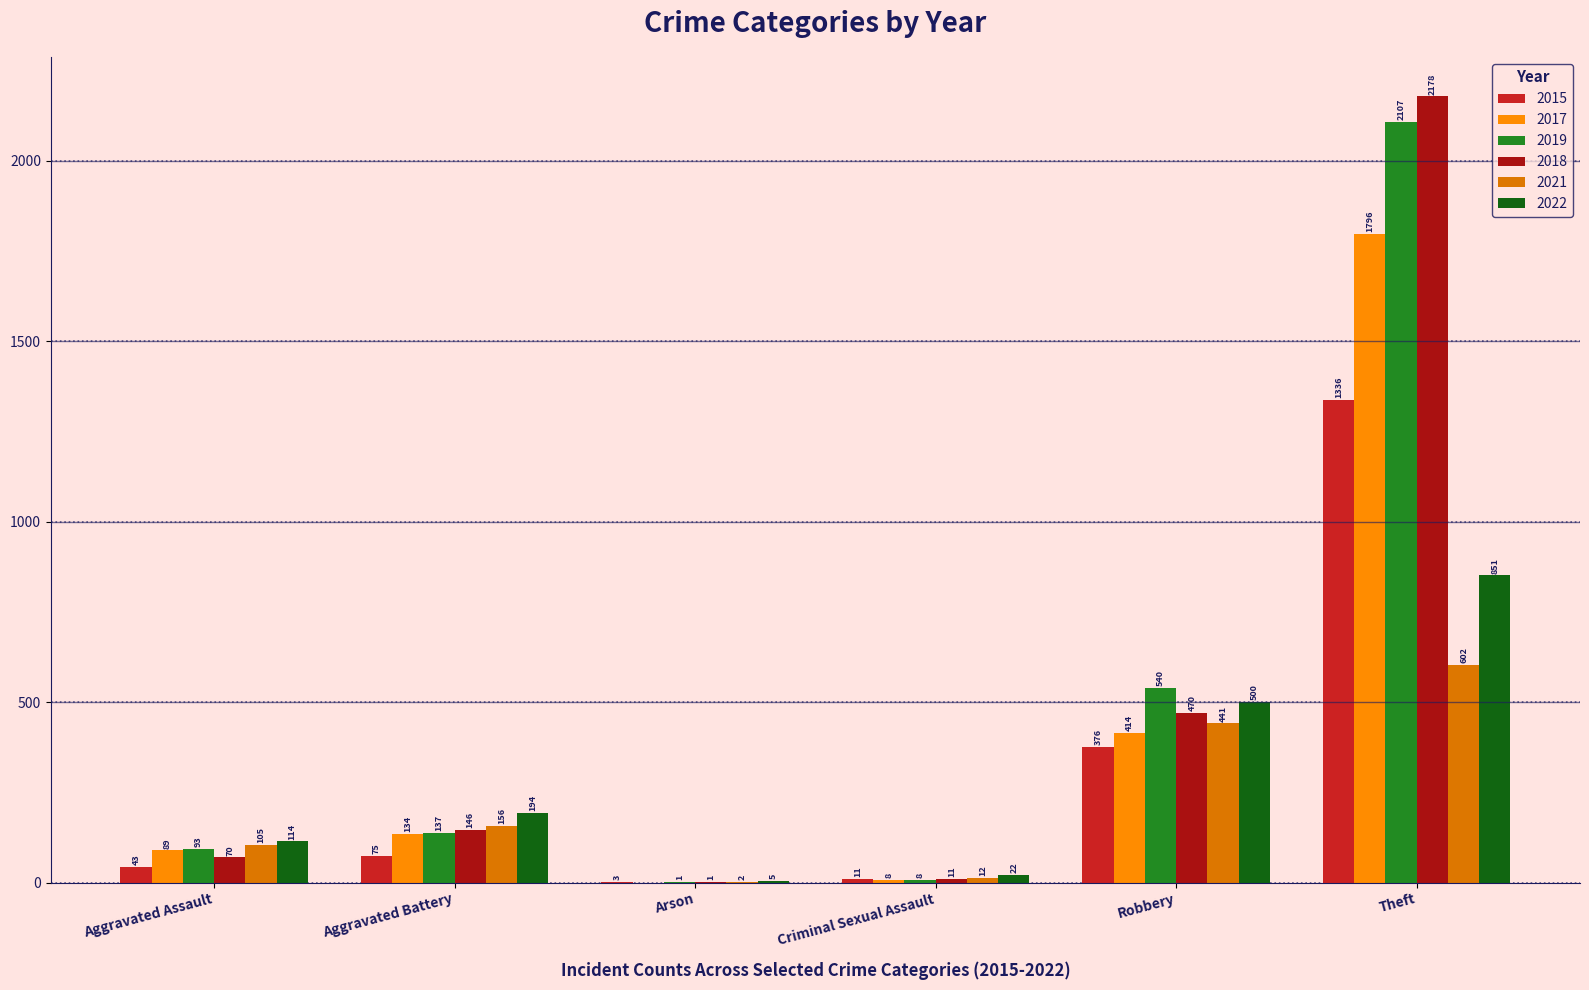

What is the total value across all series at Theft?

8870